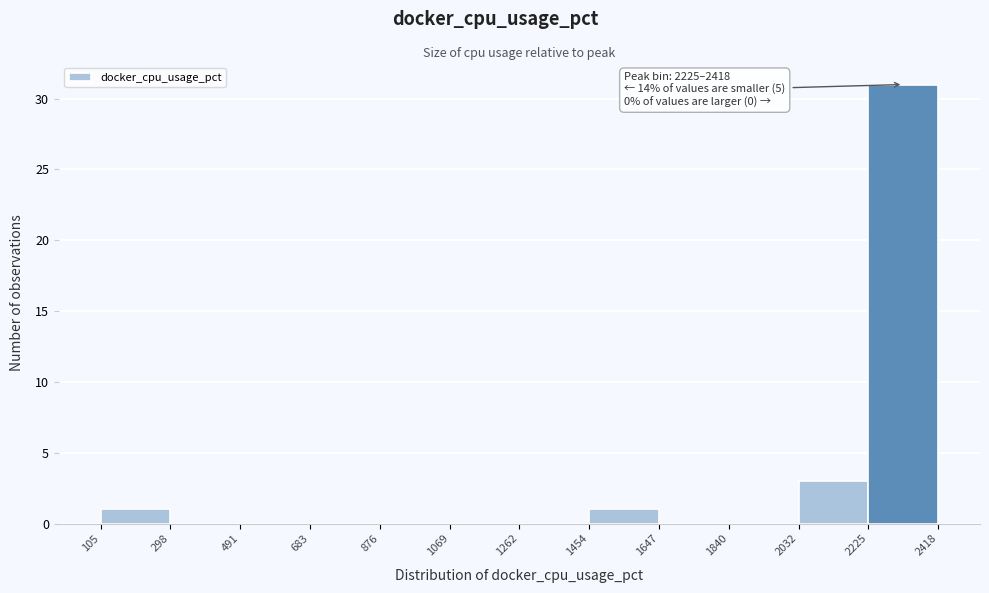

Over which range of the x-axis is the bar tallest?

2225 to 2418